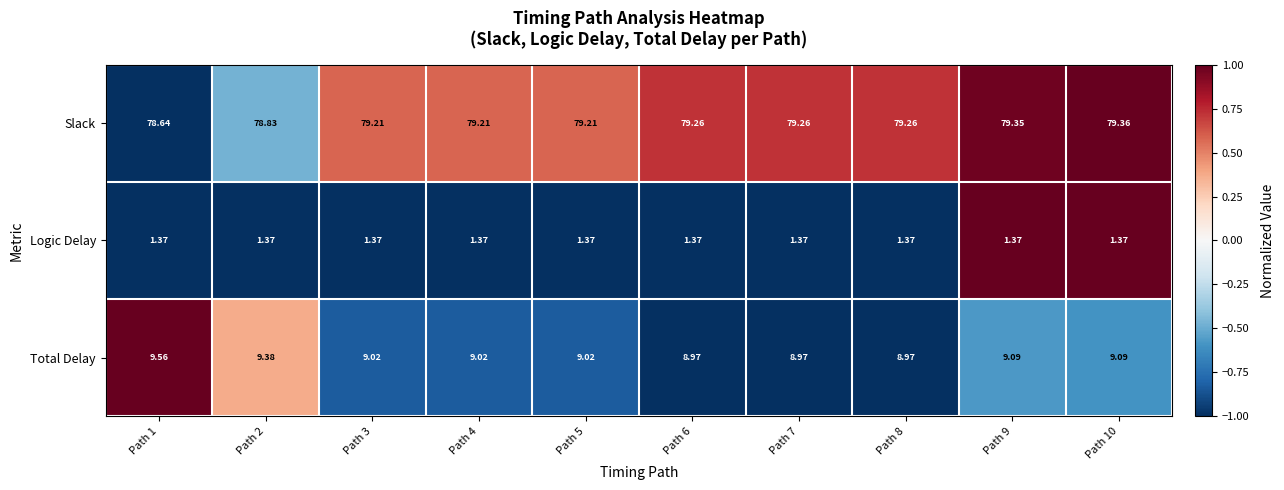

Which series has the largest total across all categories?

Slack